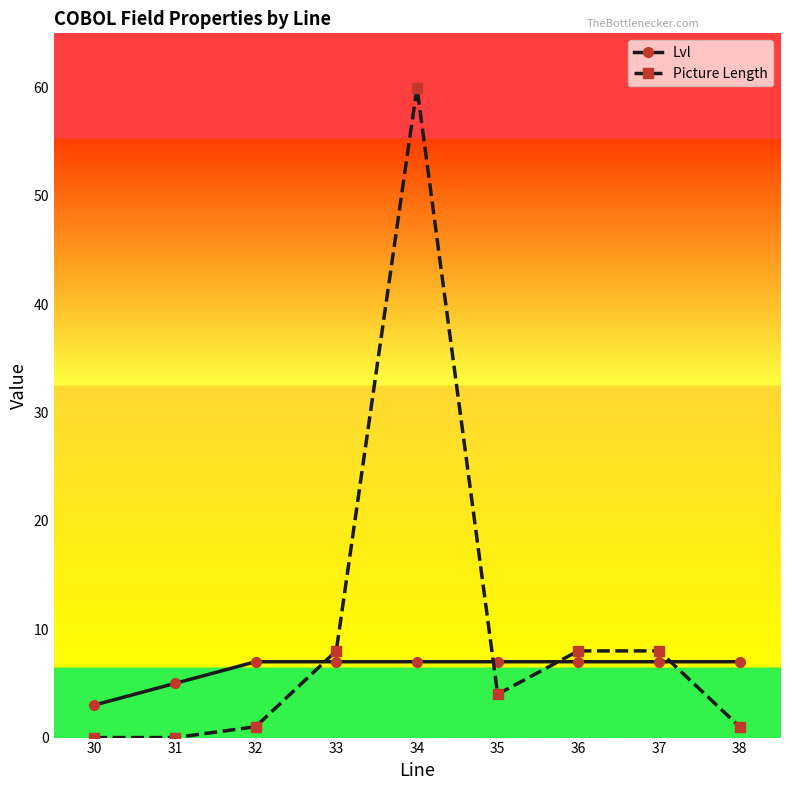

What is the difference between the maximum and minimum values in the Lvl series?

4